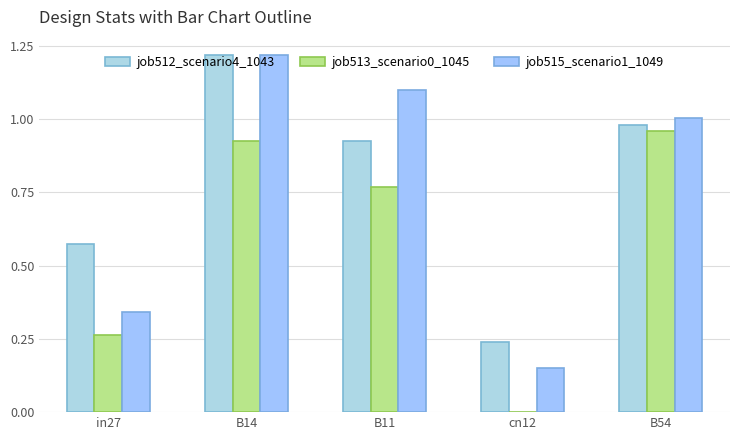

List the series in order of their peak value, lowest first.

job513_scenario0_1045, job512_scenario4_1043, job515_scenario1_1049